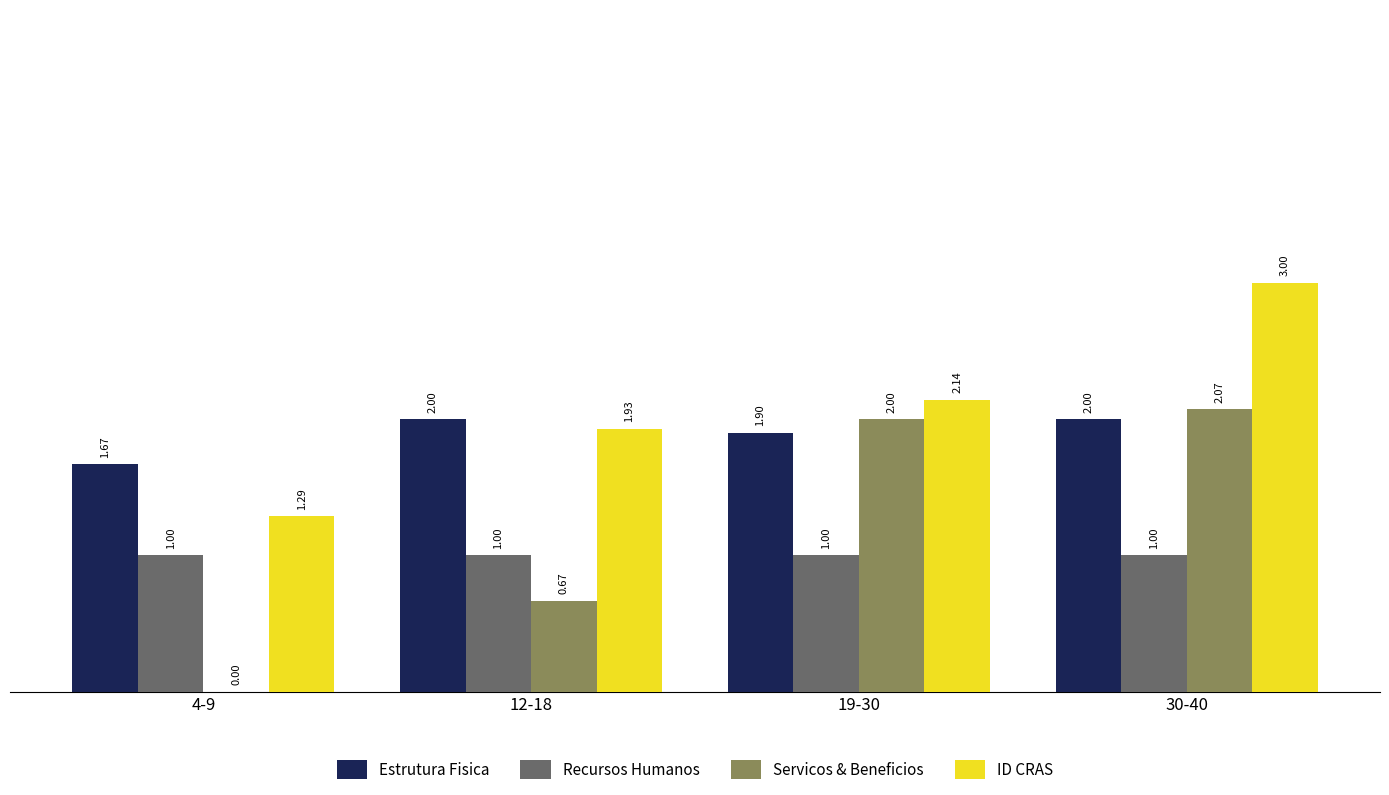

How many Estrutura Fisica values are between 1 and 2?

4